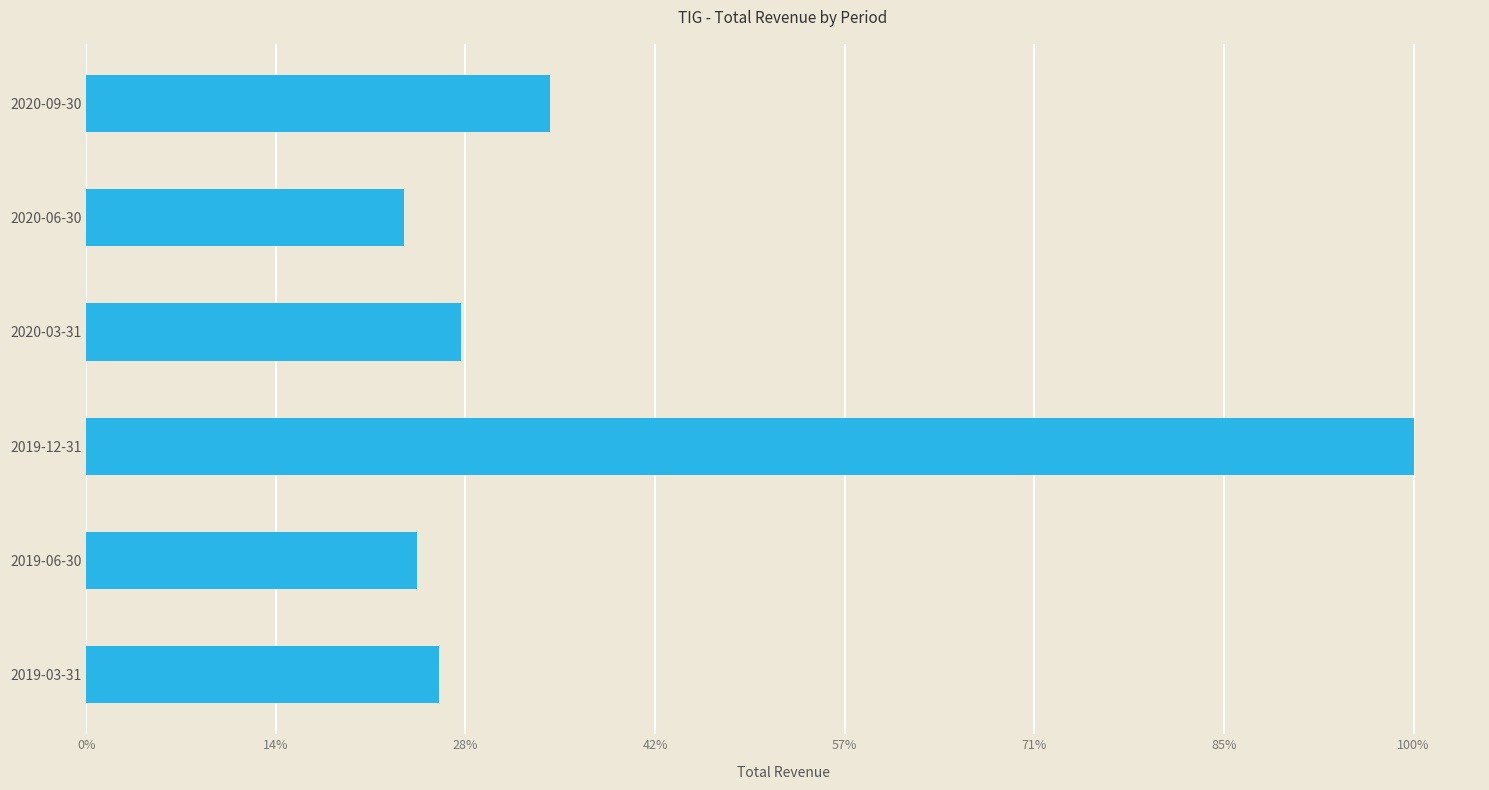

Rank the categories by value from lowest to highest.

2020-06-30, 2019-06-30, 2019-03-31, 2020-03-31, 2020-09-30, 2019-12-31